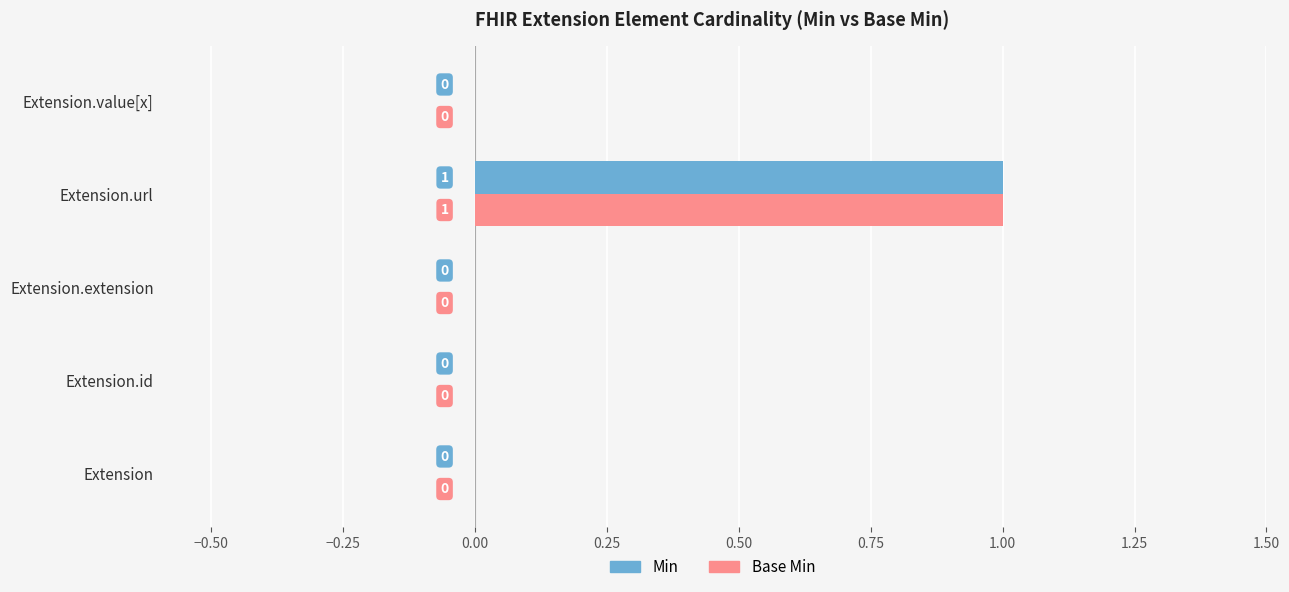

True or false: Base Min has a value of 1 at Extension.url.

True